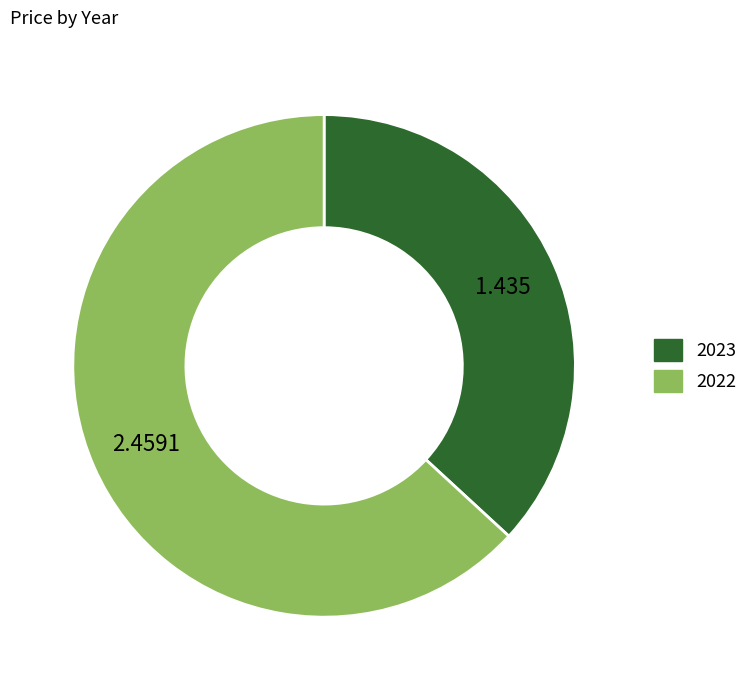

Rank the categories by value from highest to lowest.

2022, 2023